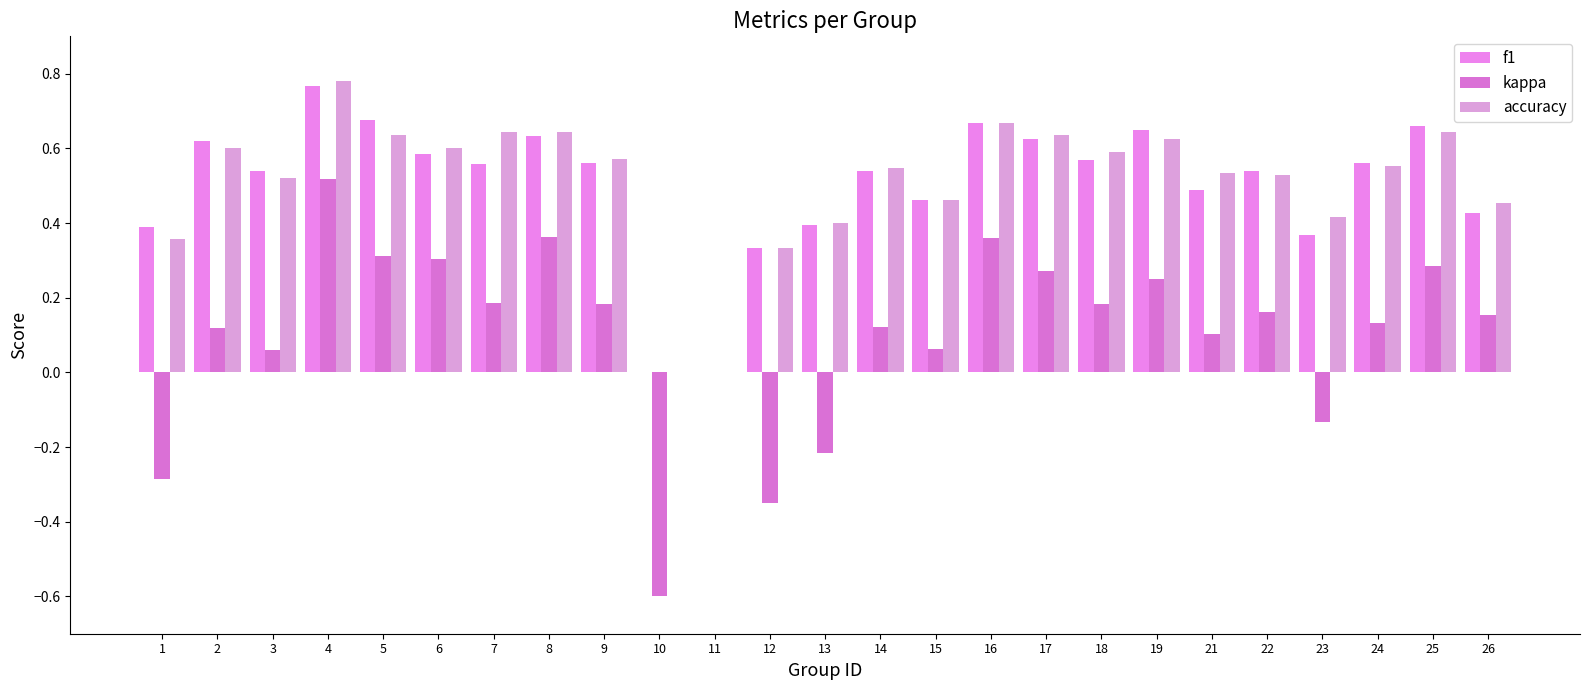

What is the difference between the accuracy values at 22 and 2?

0.1